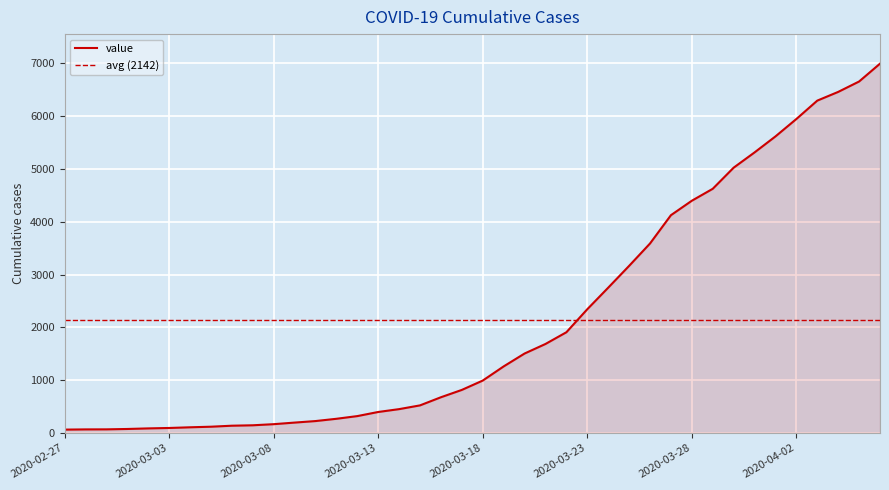

List the labels in order of value, largest first.

2020-04-06, 2020-04-05, 2020-04-04, 2020-04-03, 2020-04-02, 2020-04-01, 2020-03-31, 2020-03-30, 2020-03-29, 2020-03-28, 2020-03-27, 2020-03-26, 2020-03-25, 2020-03-24, 2020-03-23, 2020-03-22, 2020-03-21, 2020-03-20, 2020-03-19, 2020-03-18, 2020-03-17, 2020-03-16, 2020-03-15, 2020-03-14, 2020-03-13, 2020-03-12, 2020-03-11, 2020-03-10, 2020-03-09, 2020-03-08, 2020-03-07, 2020-03-06, 2020-03-05, 2020-03-04, 2020-03-03, 2020-03-02, 2020-03-01, 2020-02-29, 2020-02-28, 2020-02-27